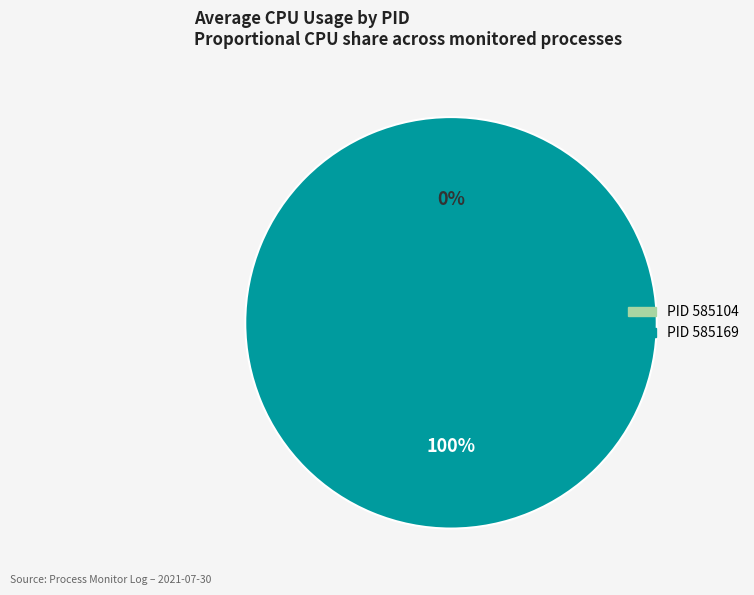

The 585169 slice represents 100% of the pie. True or false?

True